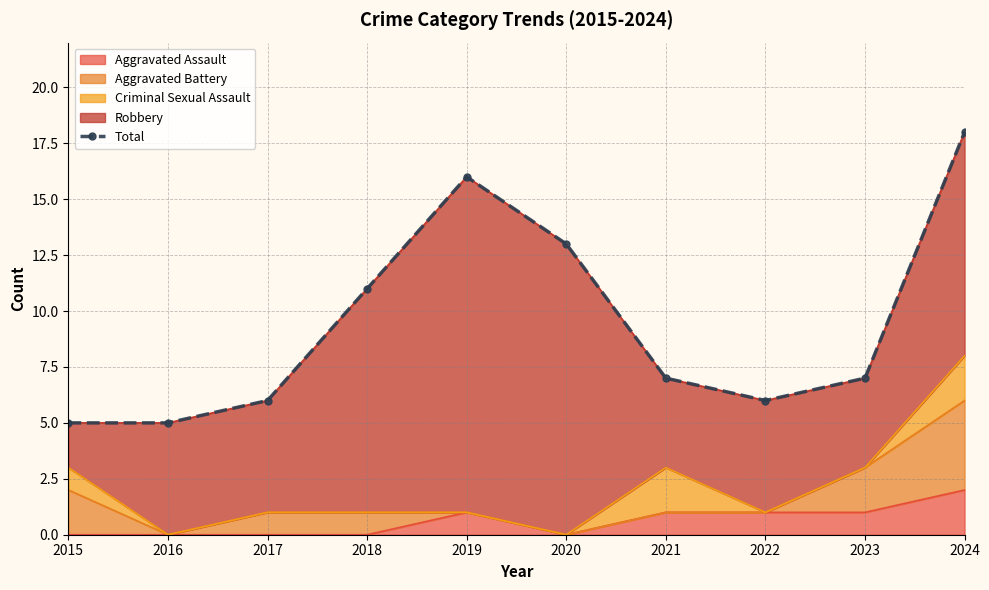

The chart shows a value of 2 at 2017. True or false?

False